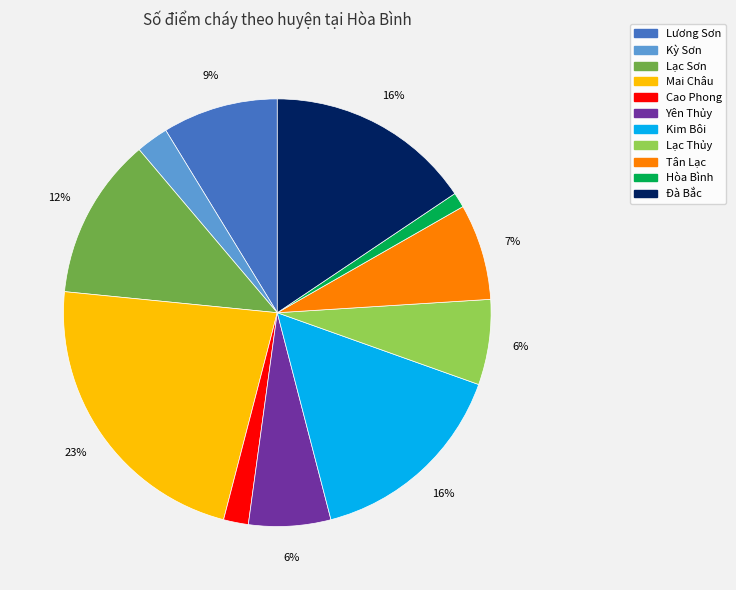

True or false: Hòa Bình accounts for 11% of the total.

False